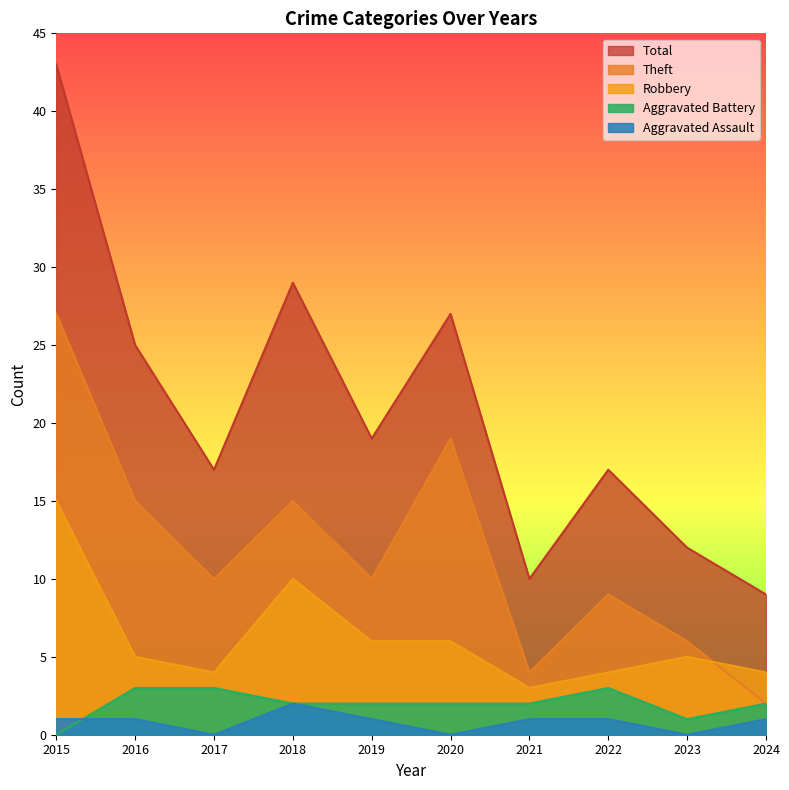

The value of Aggravated Assault at 2020 is -1. True or false?

False